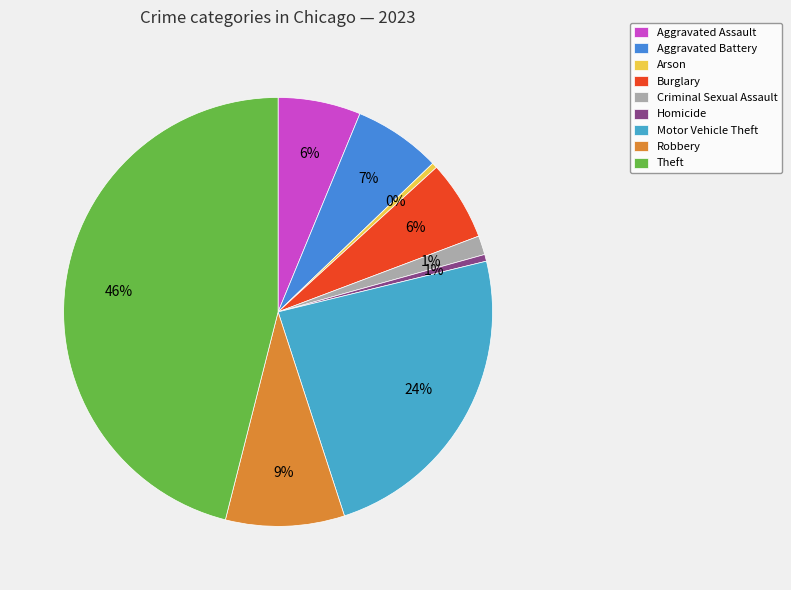

True or false: Motor Vehicle Theft accounts for 11% of the total.

False